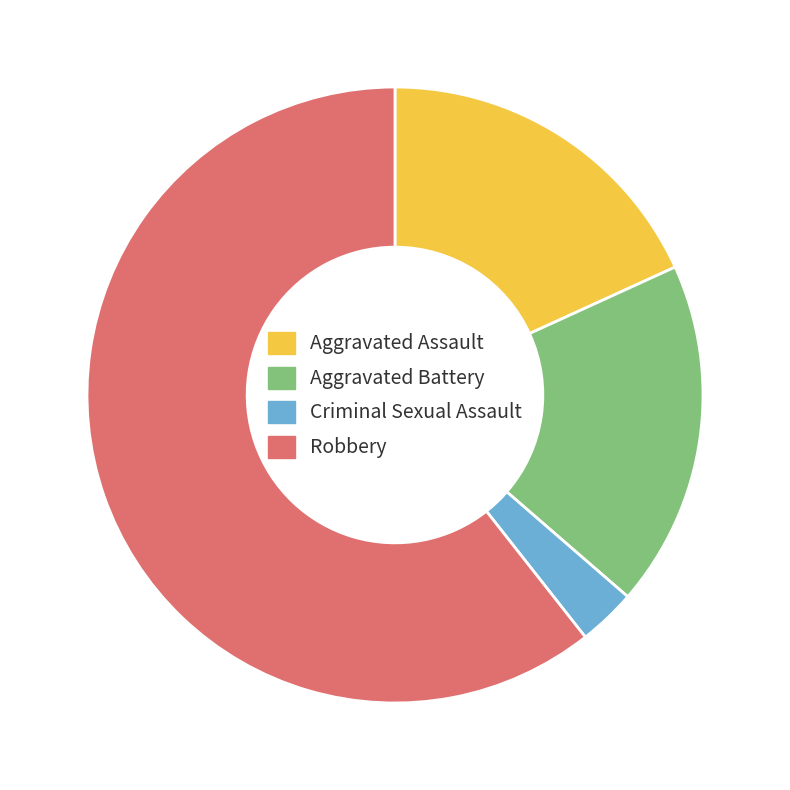

What is the largest slice in the pie chart?

Robbery